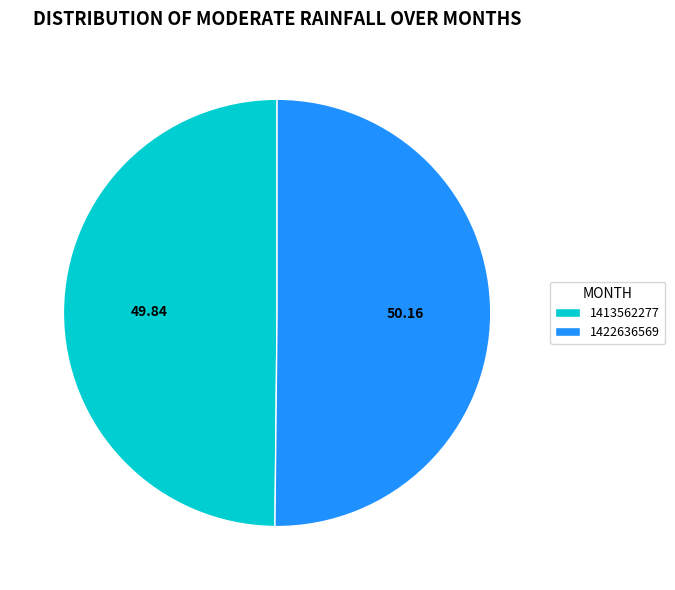

Combined, do 1422636569 and 1413562277 account for over 50%?

Yes